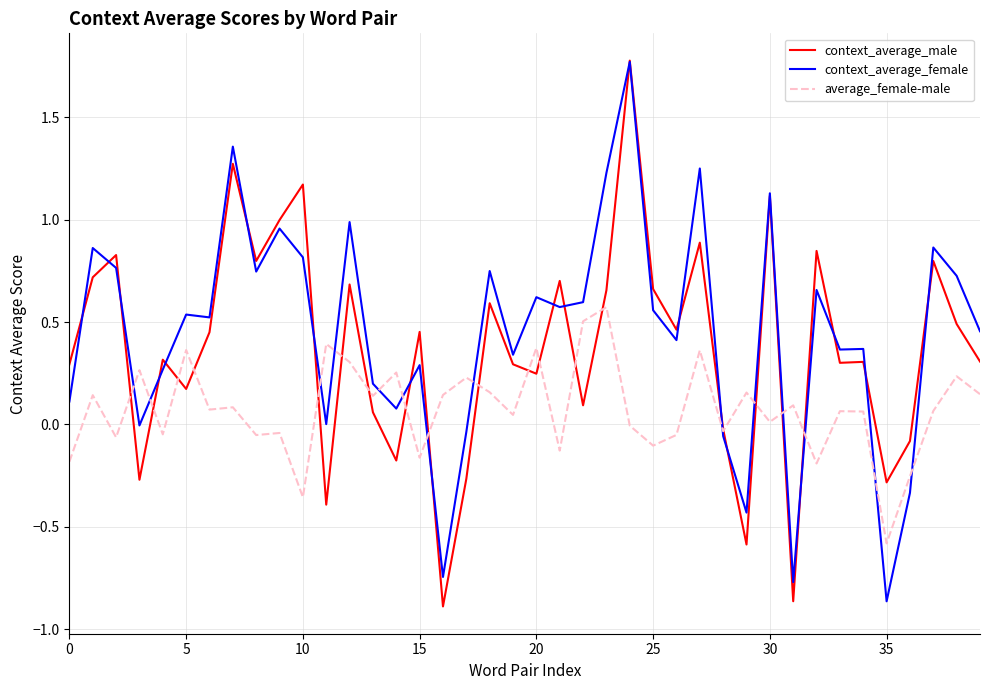

True or false: context_average_male has a value of 0.3 at 5.

False